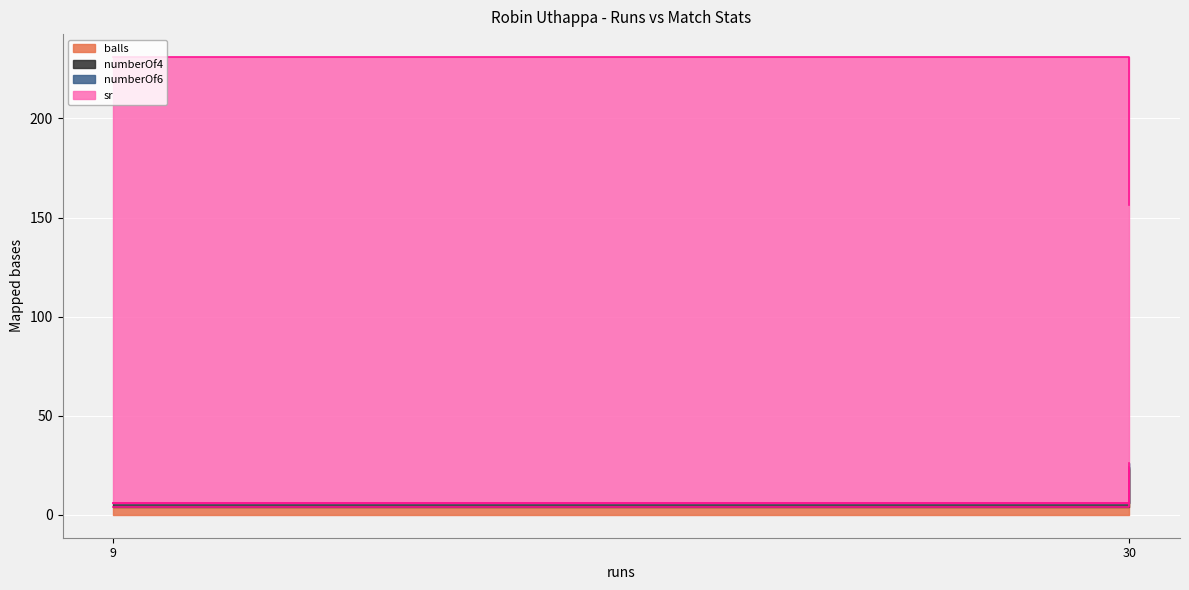

What is the average value of the balls series?

13.5